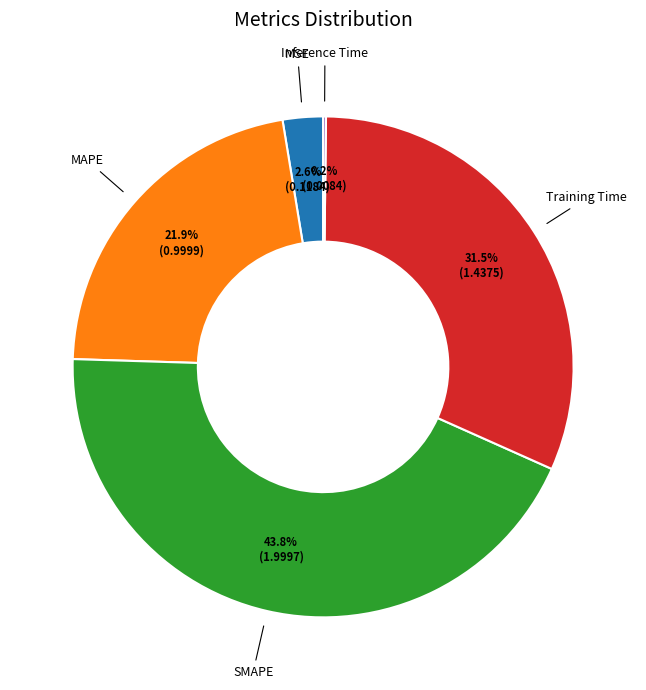

How much of the chart is everything except Training Time?

68.5%